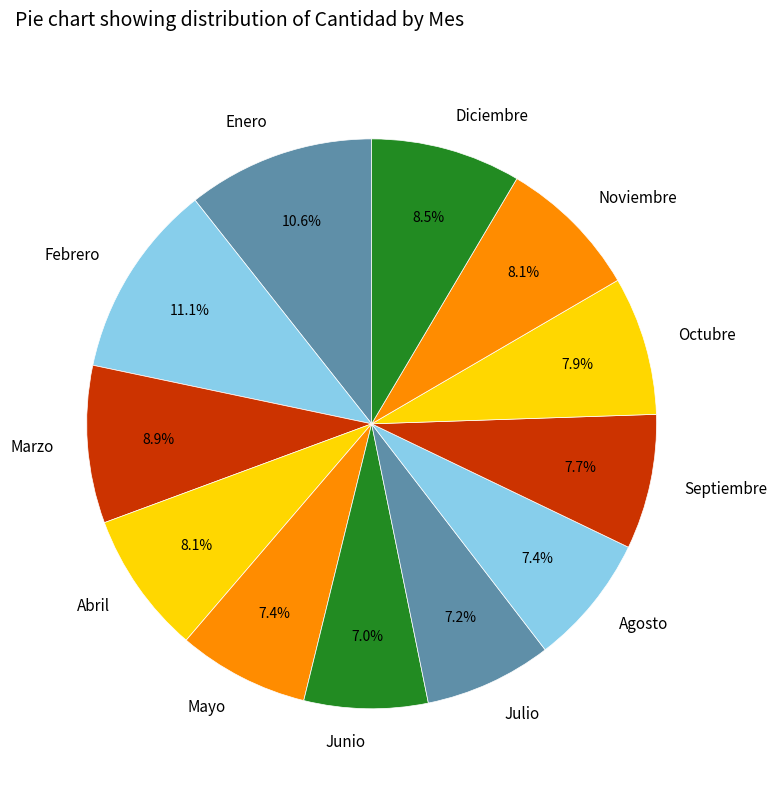

Does Junio represent more than half of the total?

No